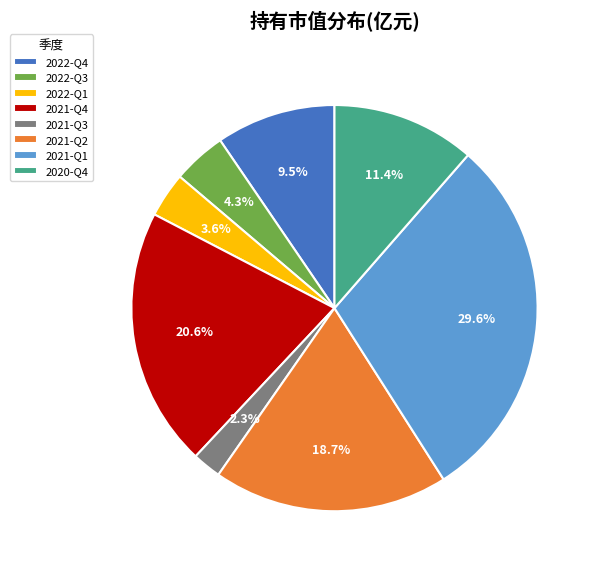

What is the ratio of the value at 2021-Q4 to the value at 2020-Q4?

1.8